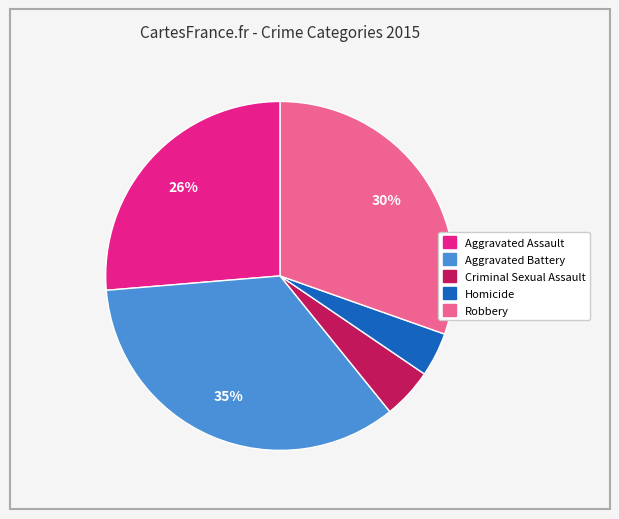

Rank the categories by value from highest to lowest.

Aggravated Battery, Robbery, Aggravated Assault, Criminal Sexual Assault, Homicide